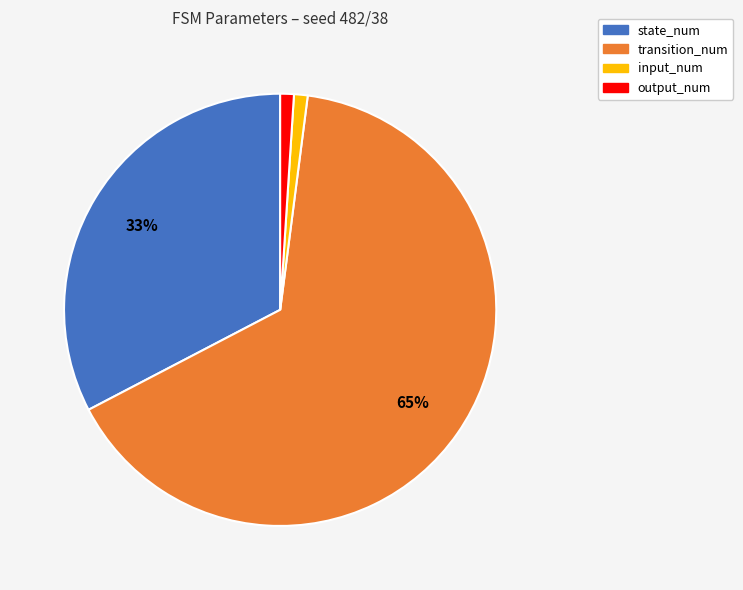

Which category has the biggest portion of the pie?

transition_num